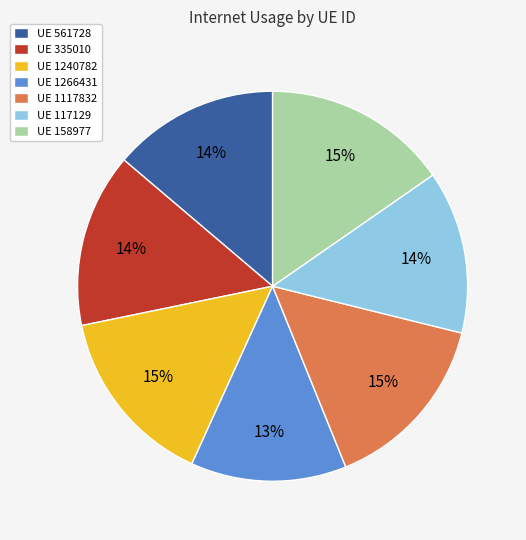

Does UE 158977 account for over 50% of the chart?

No